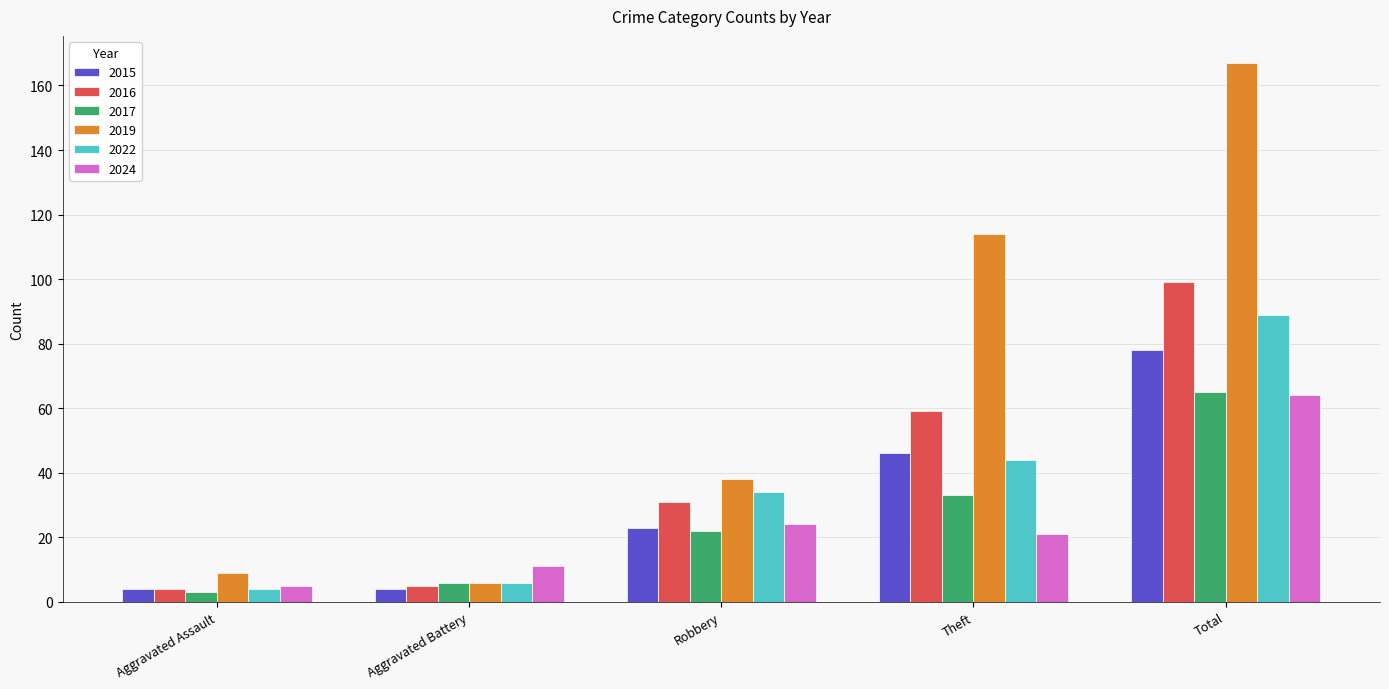

How many bars are there in each group?

6